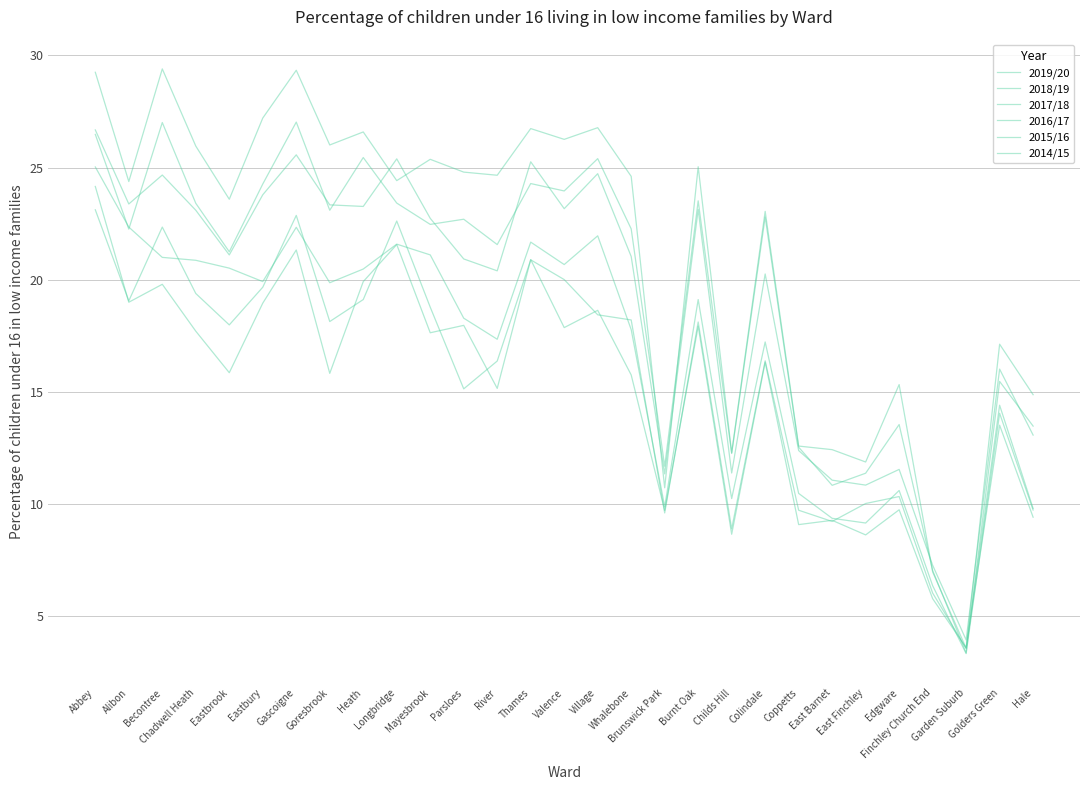

How many lines are shown in the chart?

6